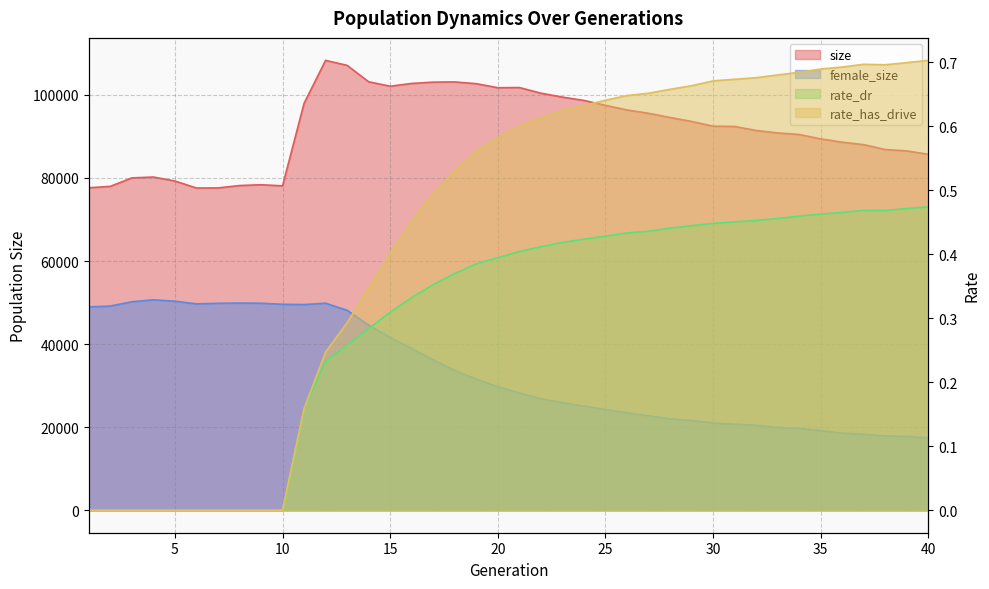

Which series has the largest range (max minus min)?

female_size